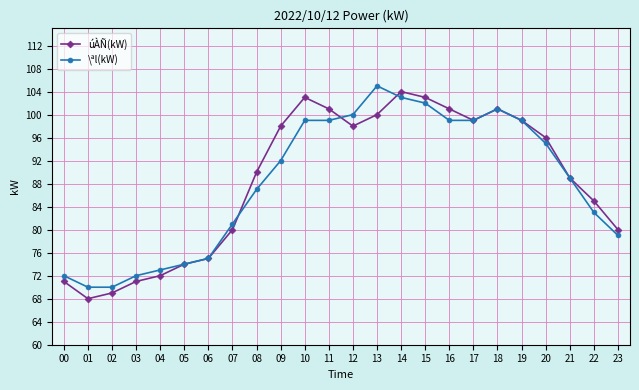

Is the value of \ªl(kW) at 01 greater than the value of úÀÑ(kW) at 06?

No